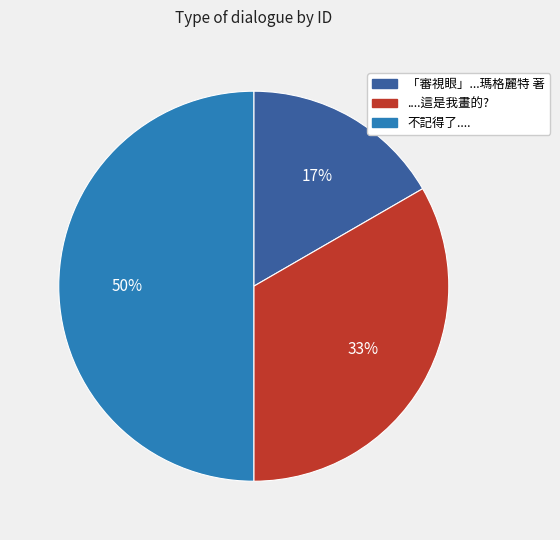

Count the number of slices in the pie.

3